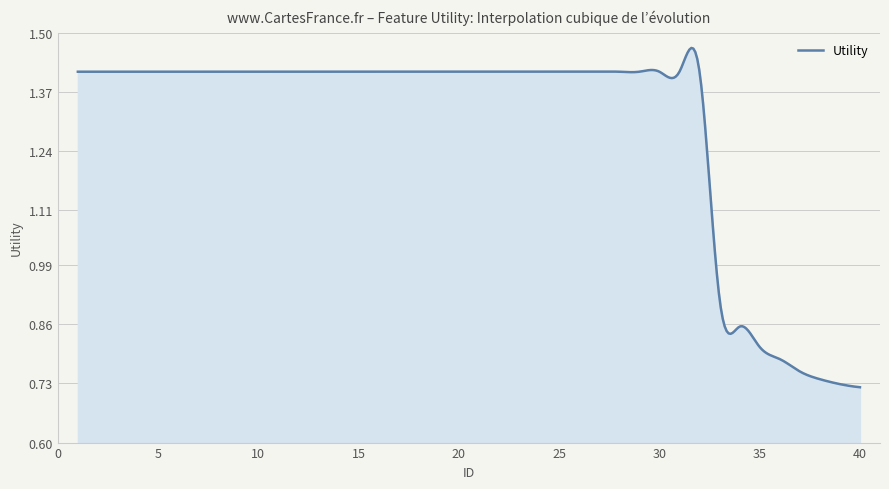

Does the chart display data point markers on the line(s)?

No